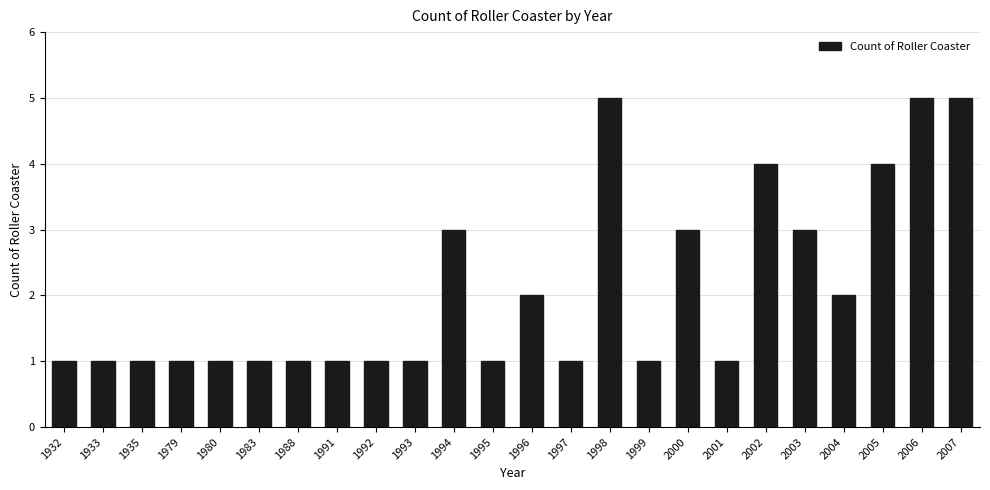

What is the average value?

2